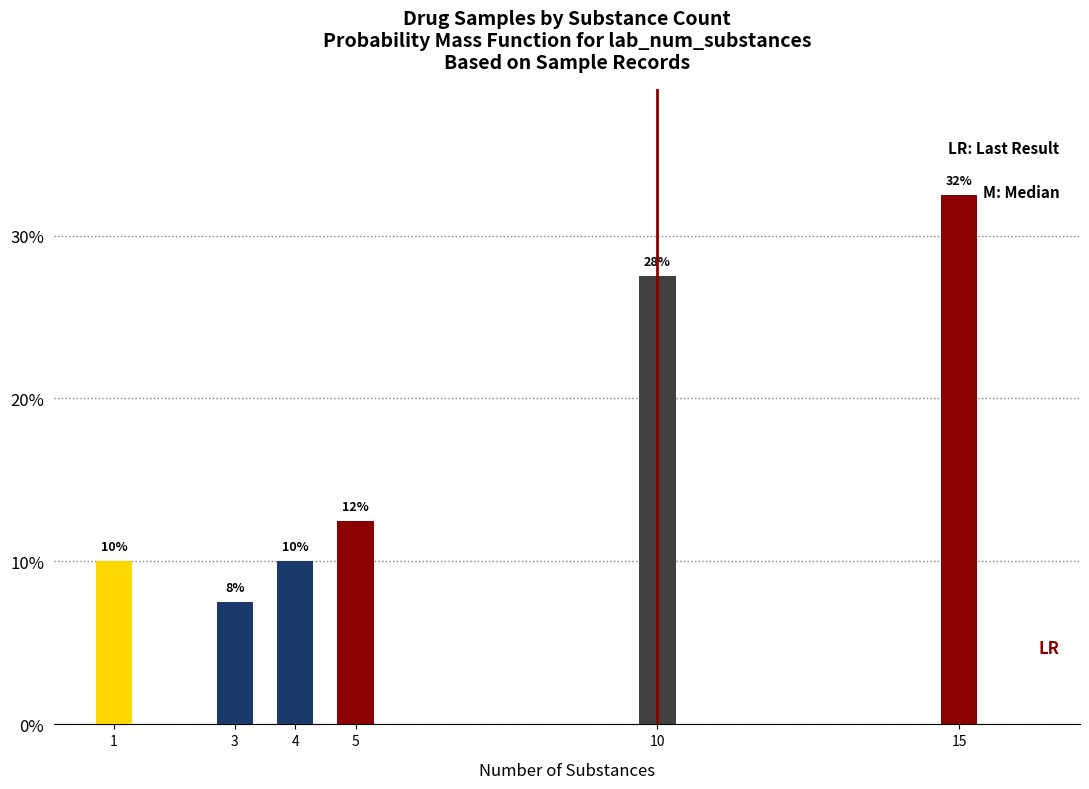

How many bars are there in total?

6